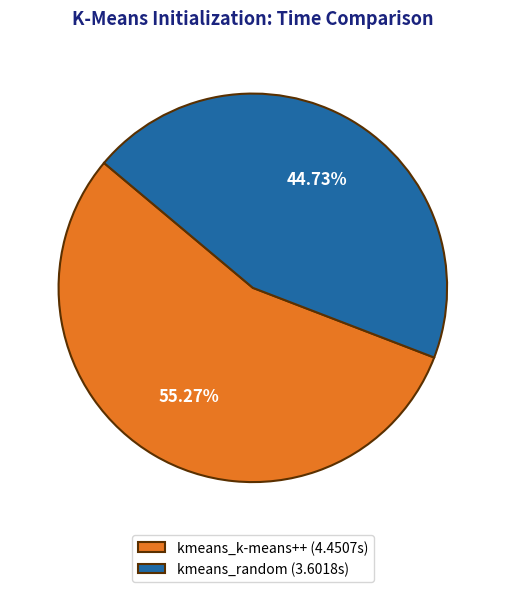

How much of the chart is everything except kmeans_random?

55.3%